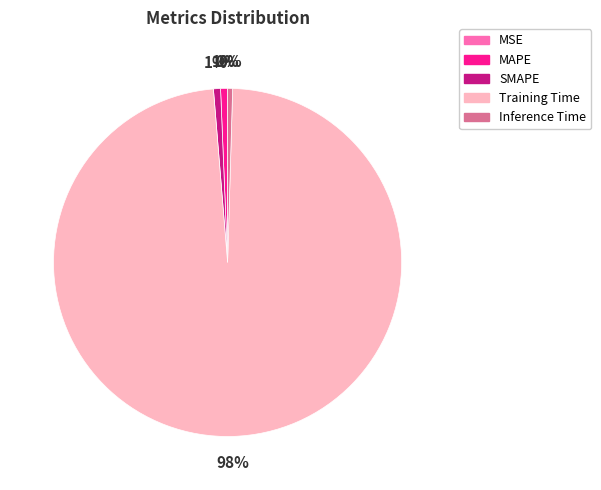

To the nearest percent, what is the difference between the largest and smallest slice percentages?

98%